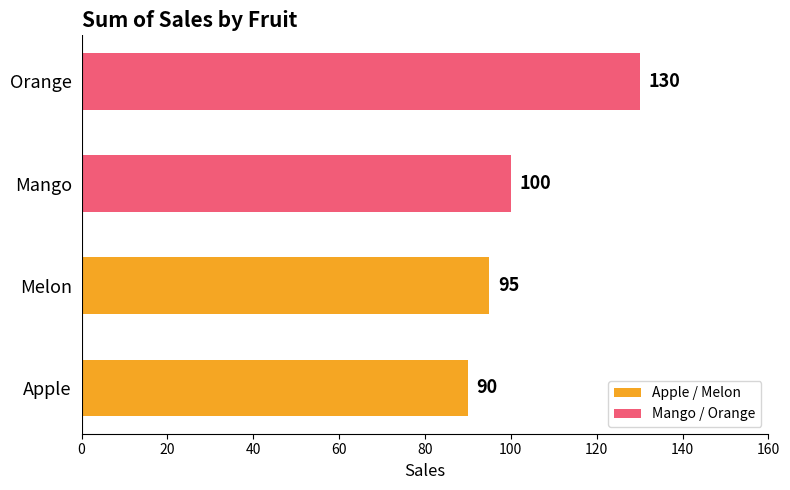

List the labels in order of value, largest first.

Orange, Mango, Melon, Apple